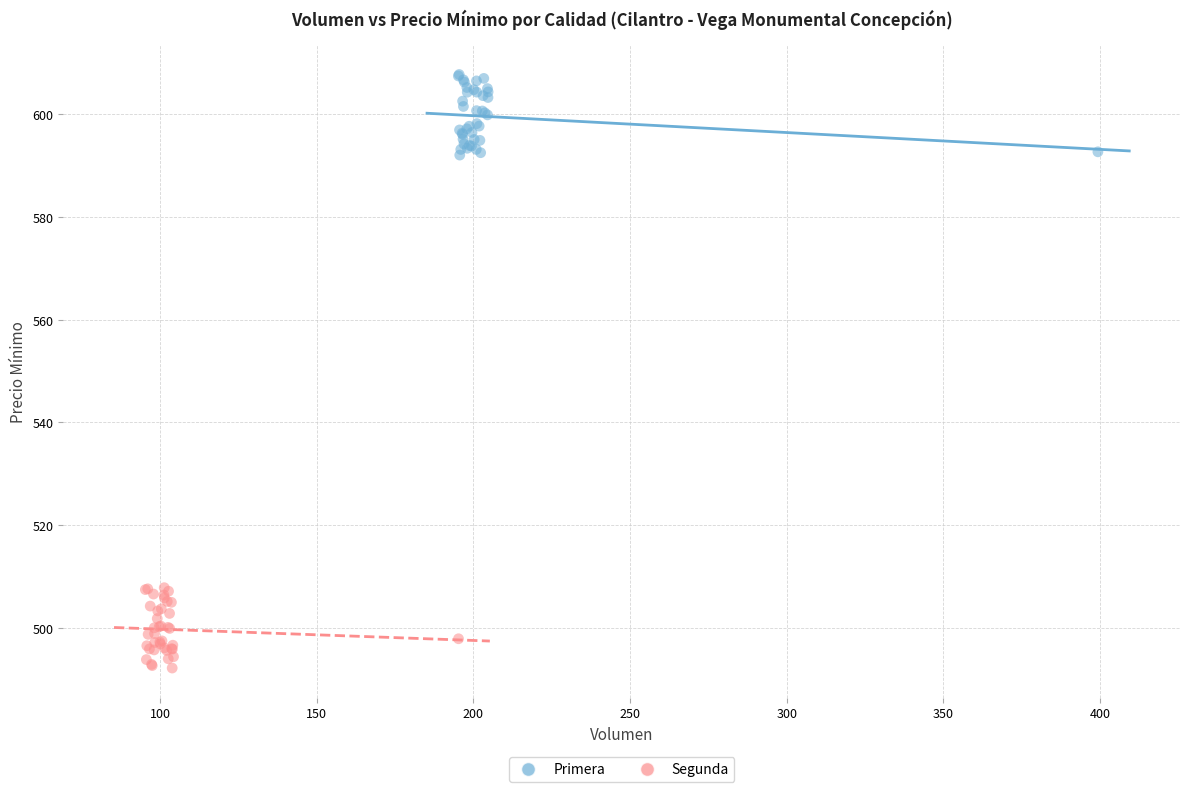

Which series contains the lowest Y value?

Segunda